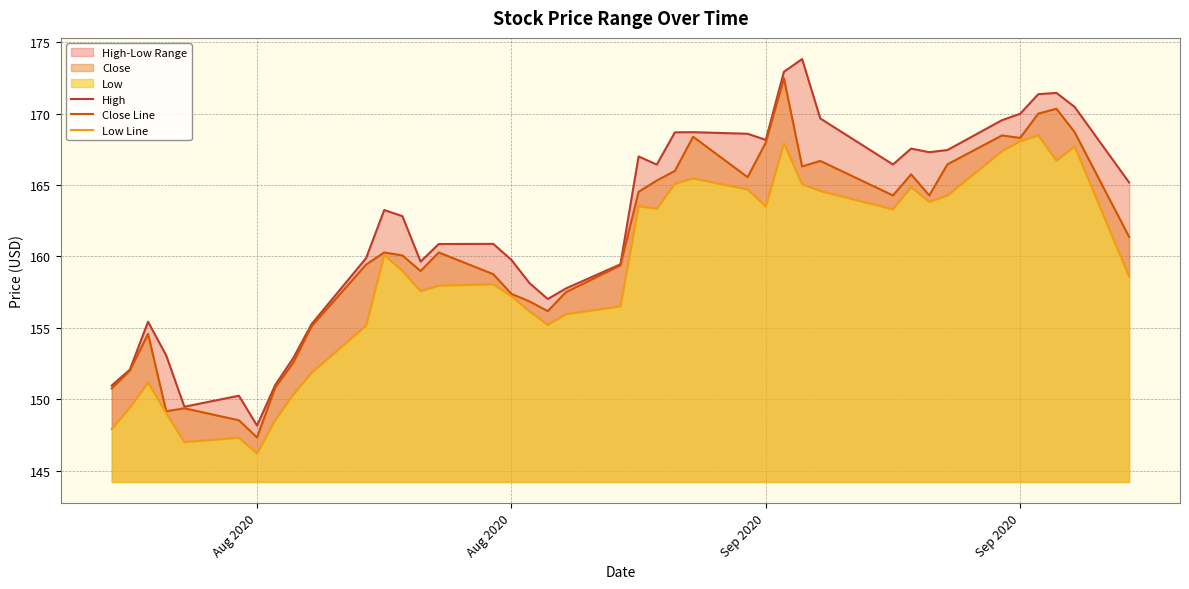

What is the maximum value shown in the chart?

173.8